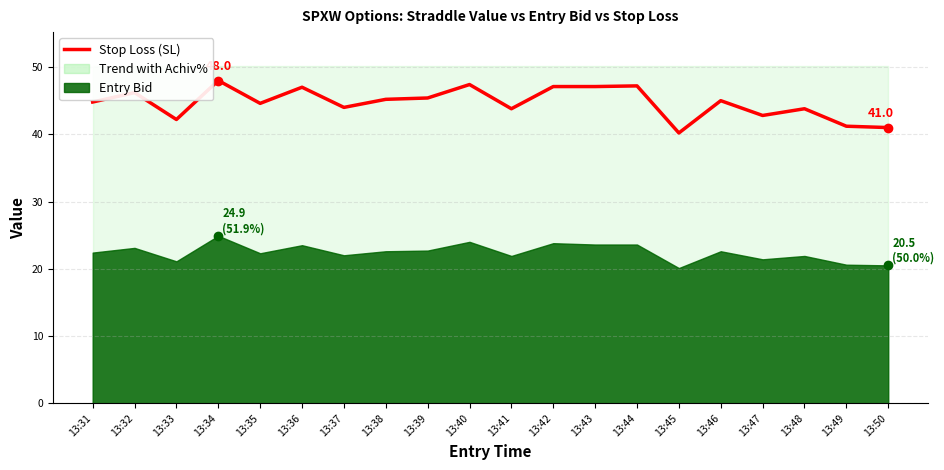

At which category does the chart reach its peak across all series?

13:34